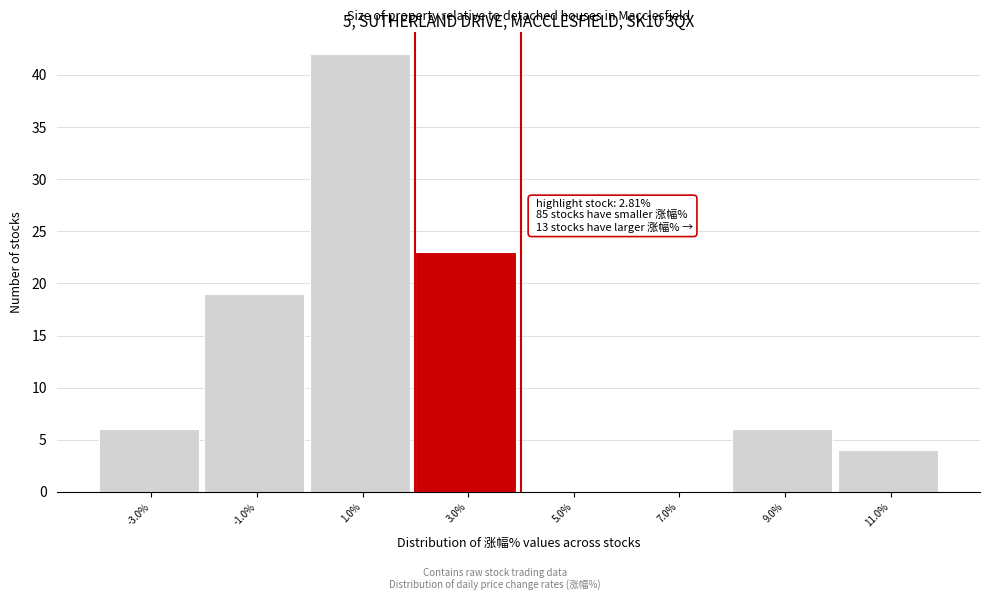

Which range on the x-axis has the tallest bar?

0 to 2